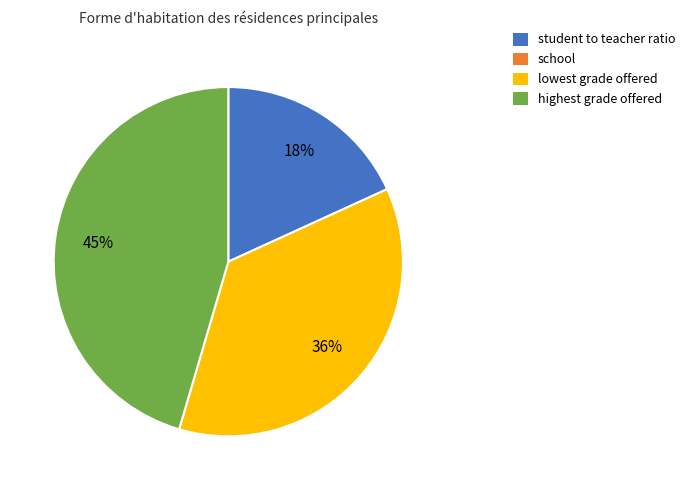

To the nearest percent, what is the average slice percentage?

33%